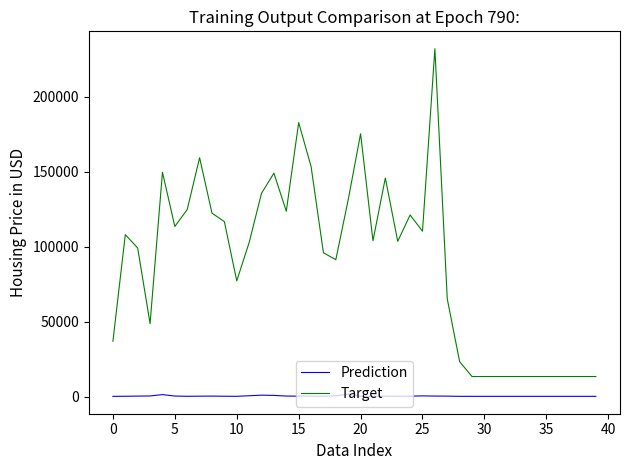

List the series in order of their overall mean, highest first.

Target, Prediction